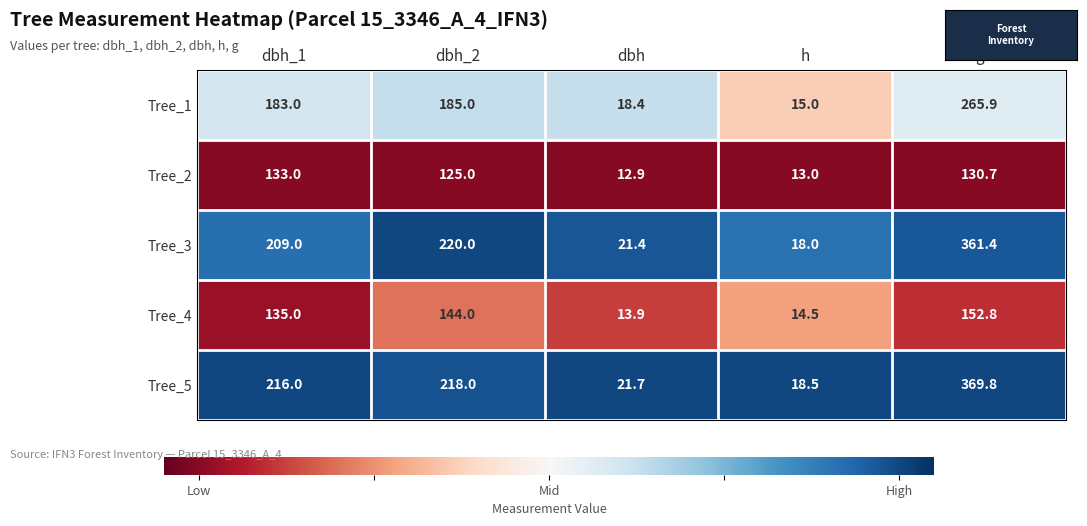

How many series are shown in this chart?

5